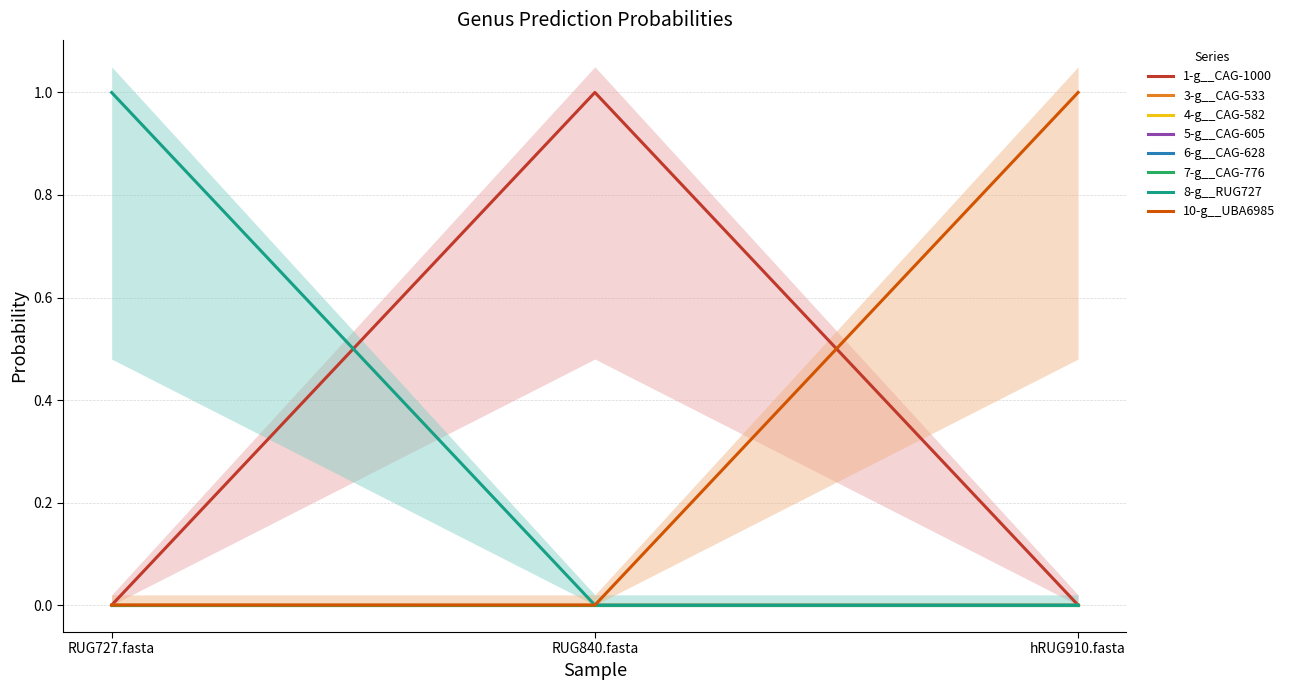

What is the maximum value shown in the chart?

1.0